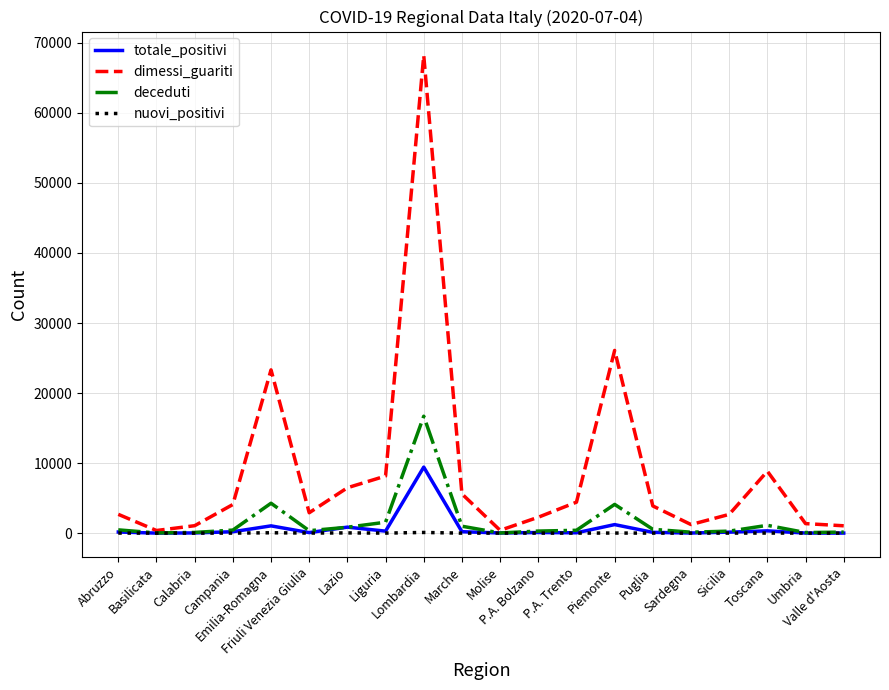

Where is the first local minimum for dimessi_guariti?

Basilicata